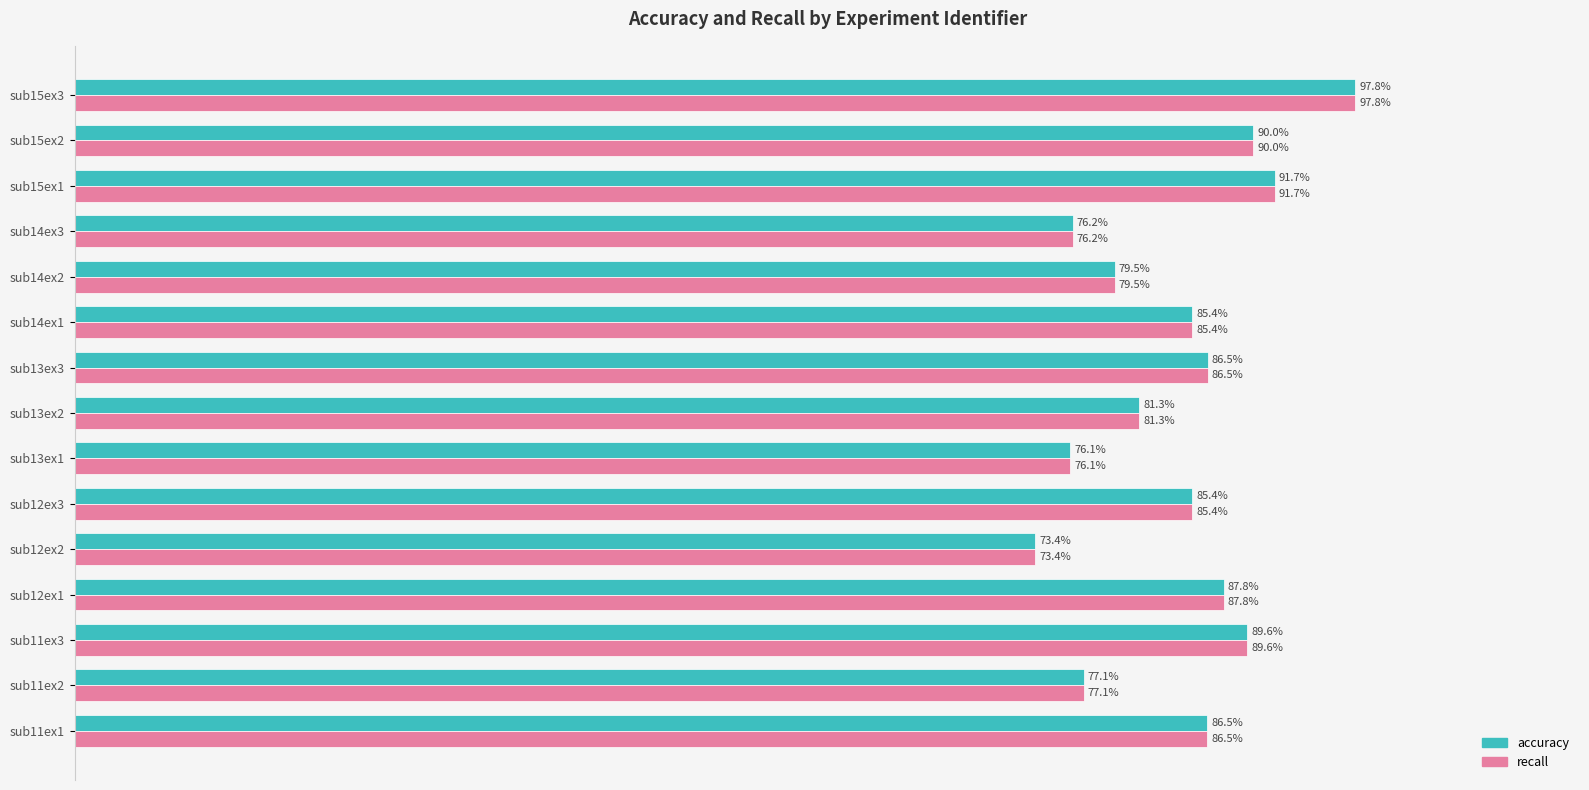

Is the value of recall at sub11ex1 greater than the value of accuracy at sub12ex1?

No